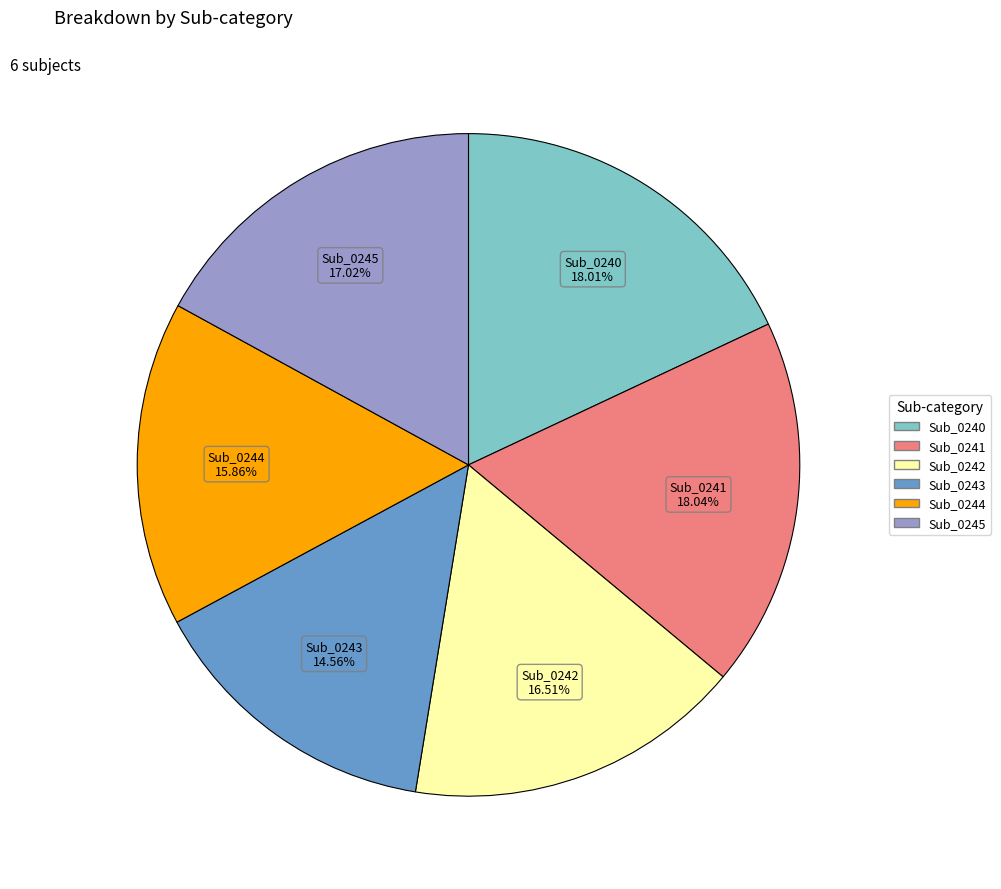

Combined, do Sub_0243 and Sub_0241 account for over 50%?

No